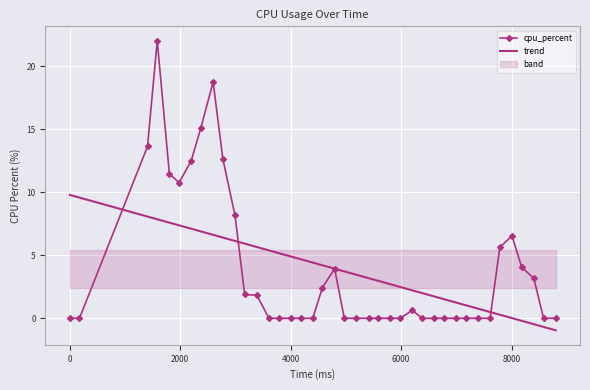

Is it true that the value at 8404 is 4.7?

False